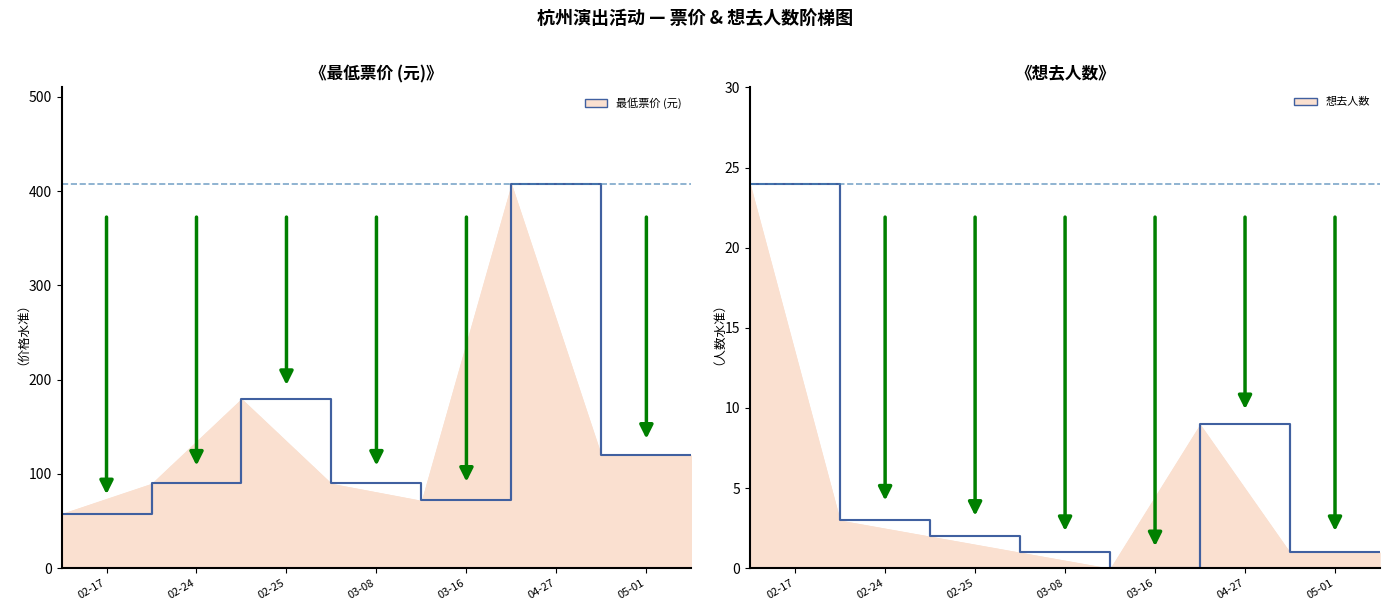

True or false: 想去人数 and 最低票价 (元) intersect in this chart.

False